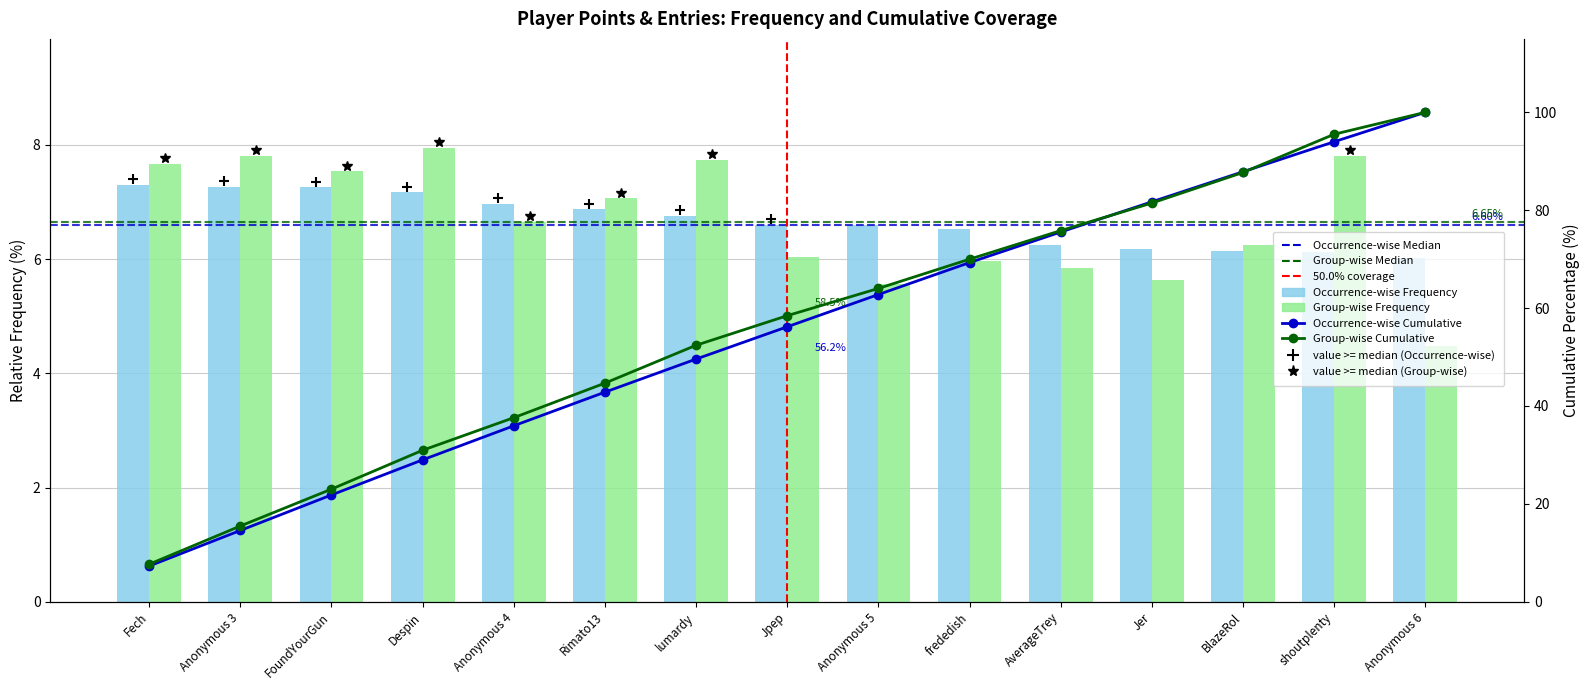

True or false: Entries has a value of 10.2 at frededish.

False